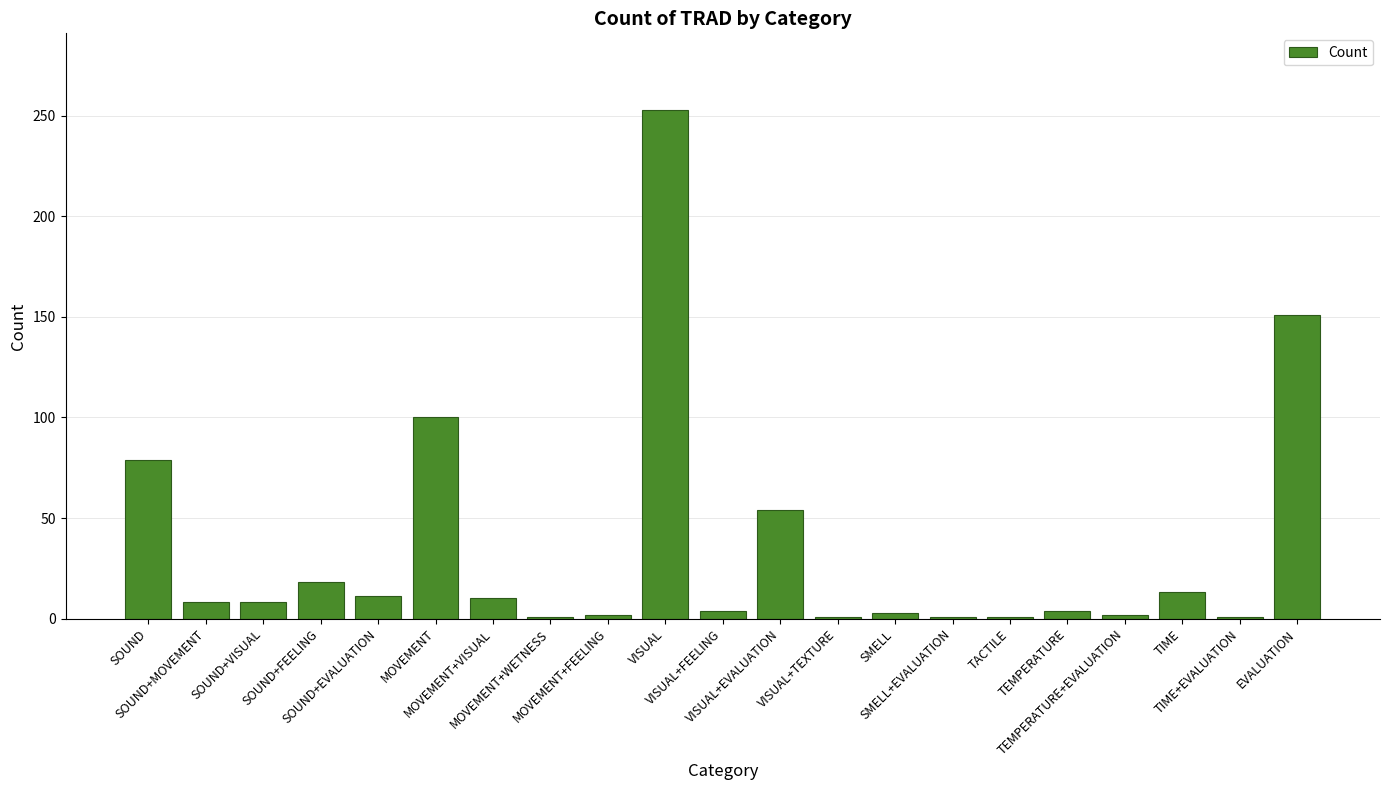

Where is the data nearest to the value 127?

EVALUATION